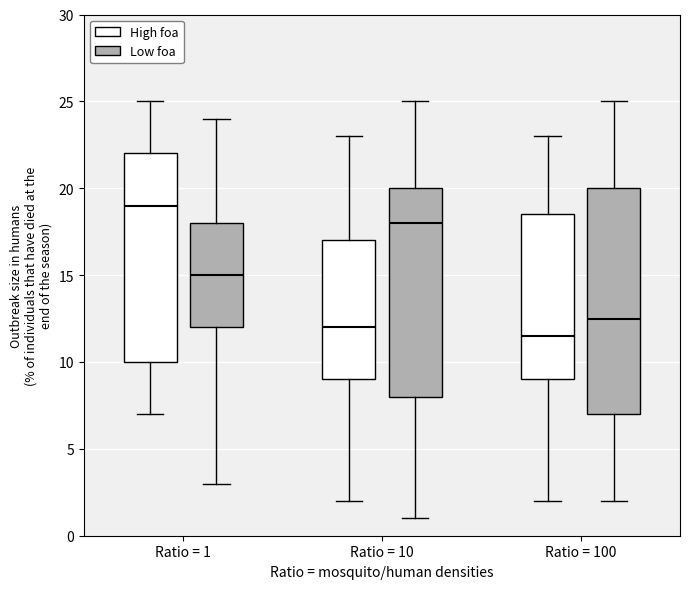

Where is the lower edge of the box for Ratio = 1 (Low foa) on the y-axis? The values are not printed on the chart, so give them approximately, as read against the axis.

12.0